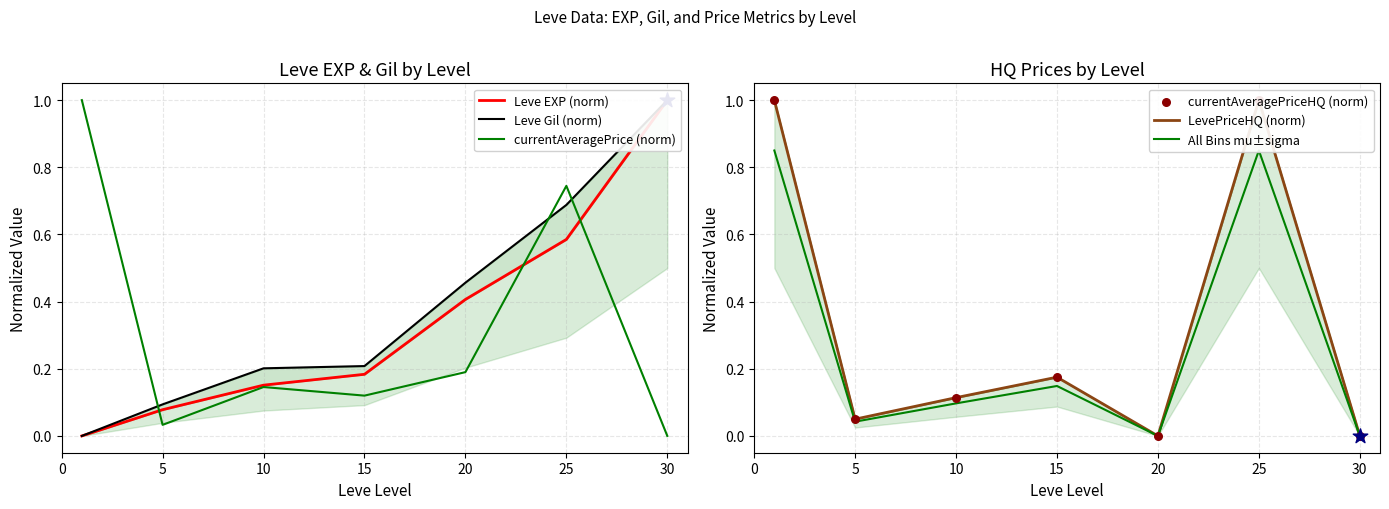

Which series has the largest total across all categories?

Leve Gil (norm)